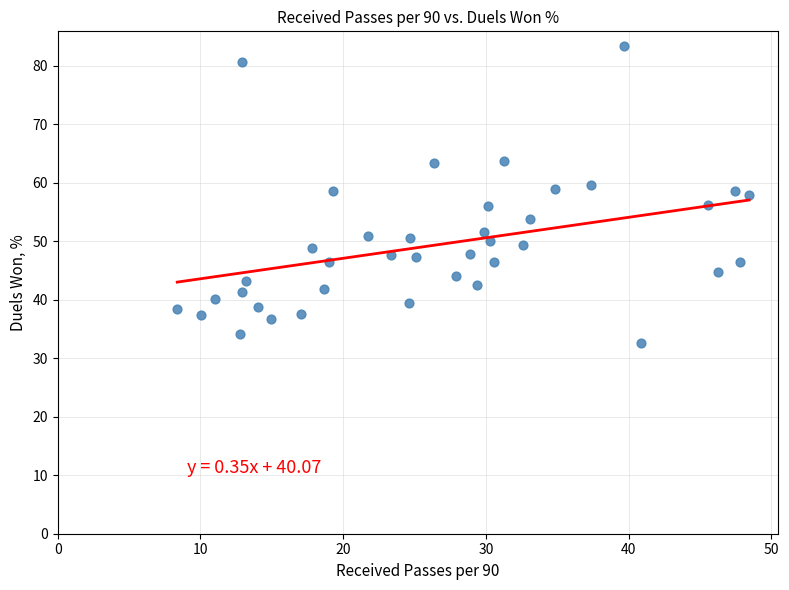

What is the range of X values (max minus min)?

40.1